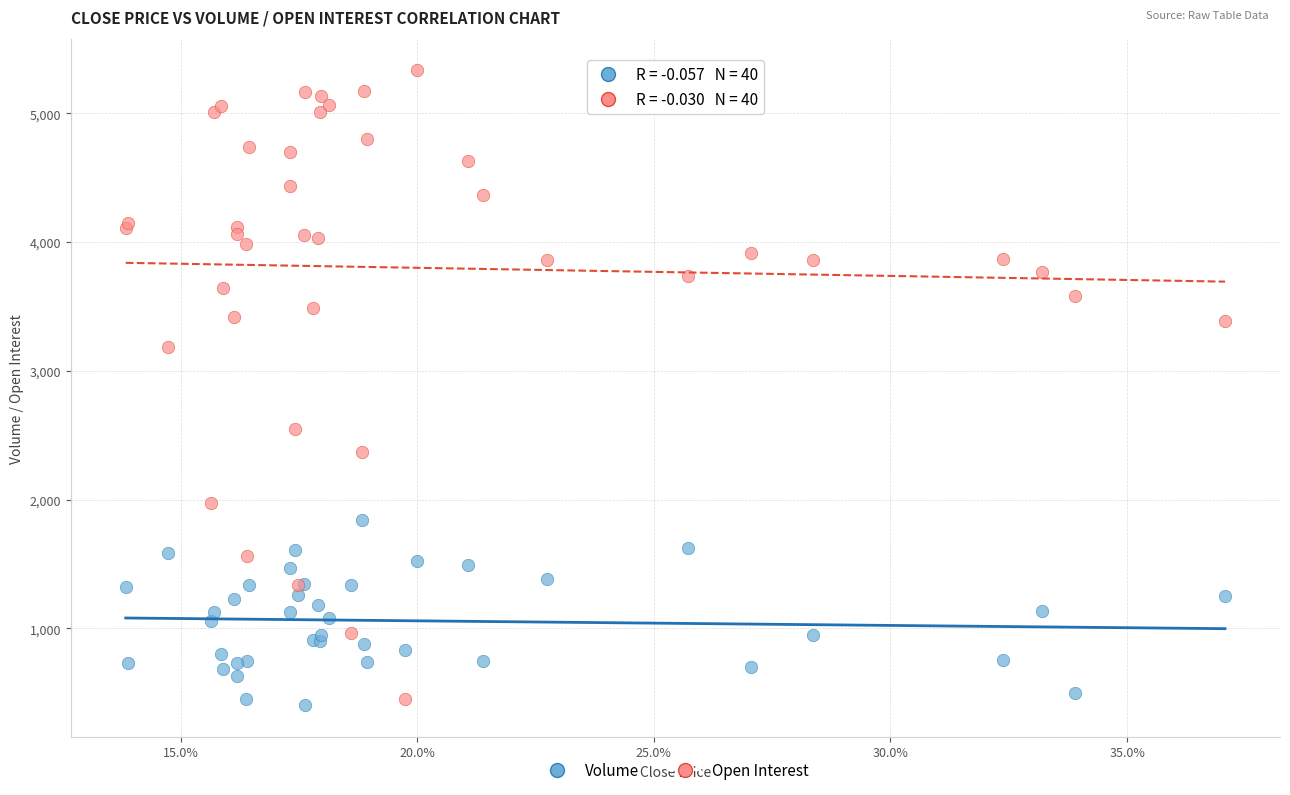

Which series reaches the minimum Y coordinate?

Volume